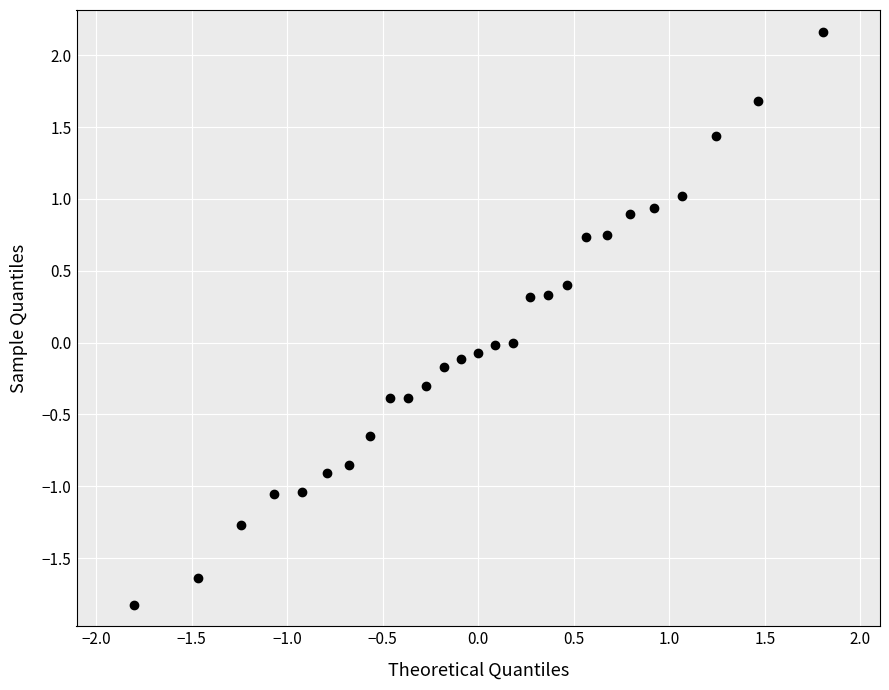

What is the range of Y values (max minus min)?

4.0